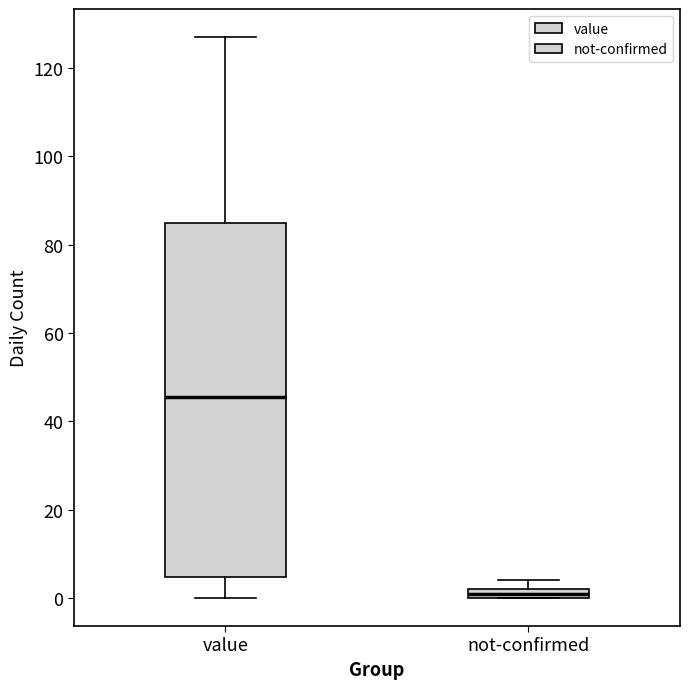

Comparing the boxes themselves (not the whiskers), which one is the tallest?

value